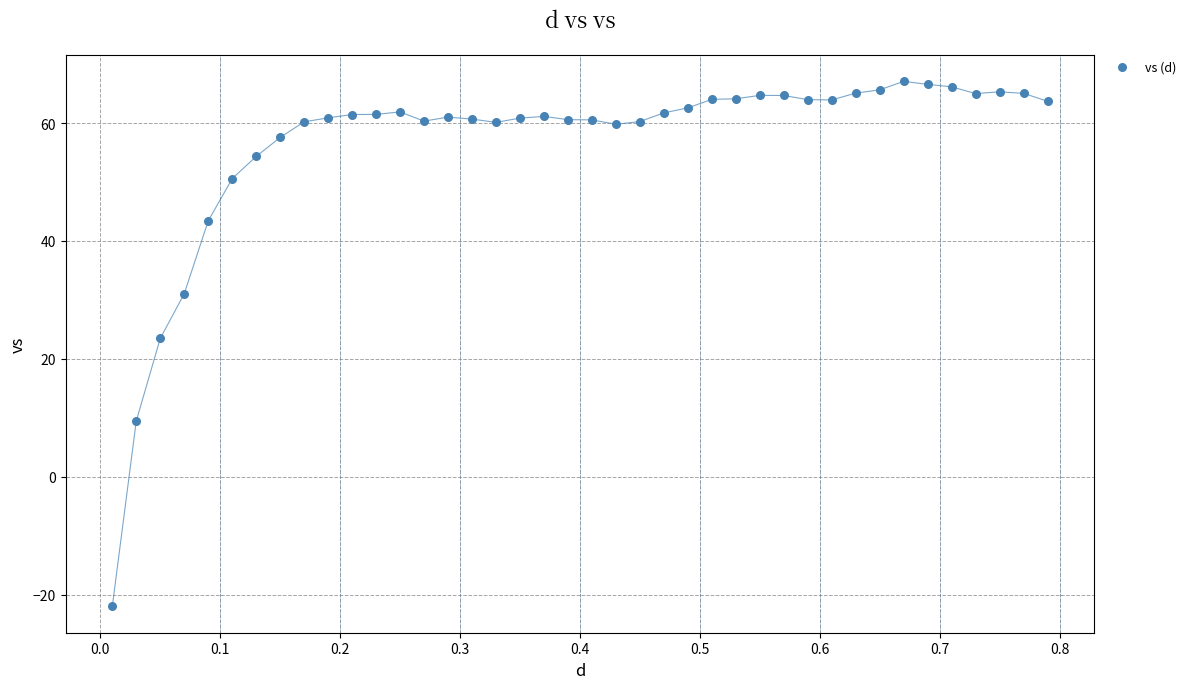

What is the range of X values (max minus min)?

0.8